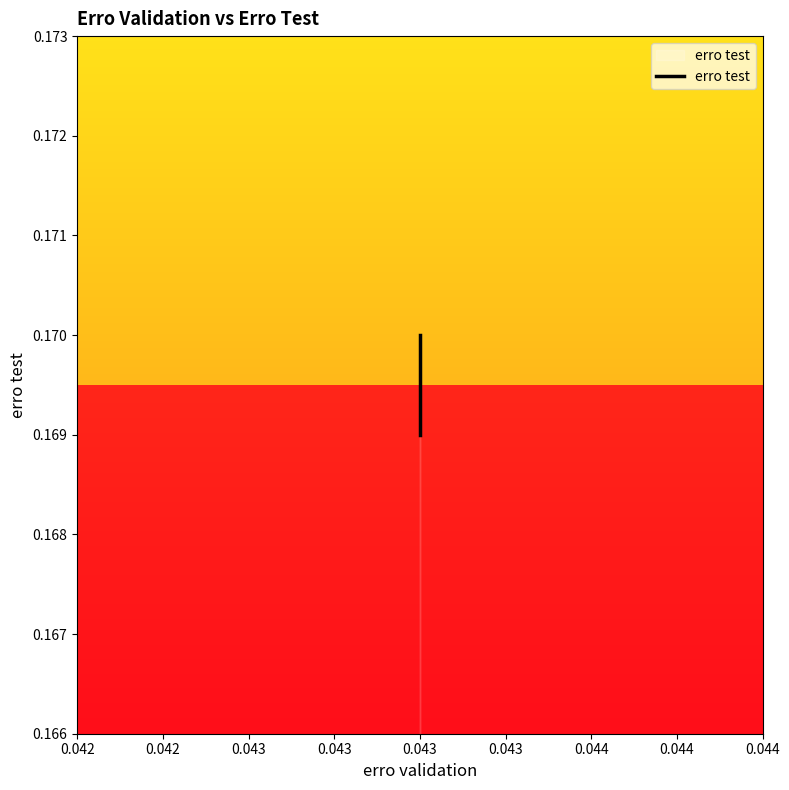

How many lines are shown in the chart?

1